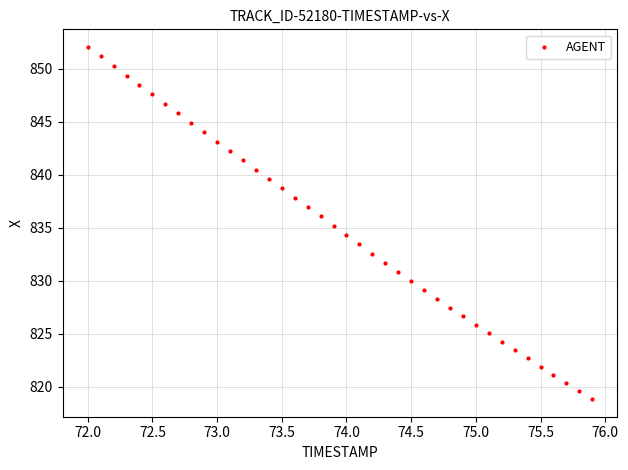

What is the range of X values (max minus min)?

3.9